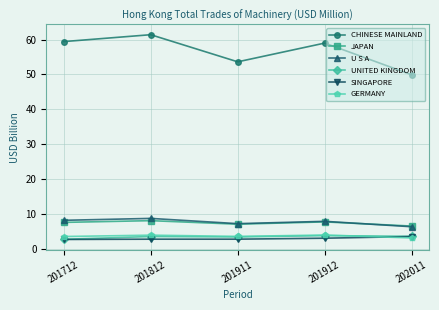

At which label does JAPAN reach its minimum?

202011